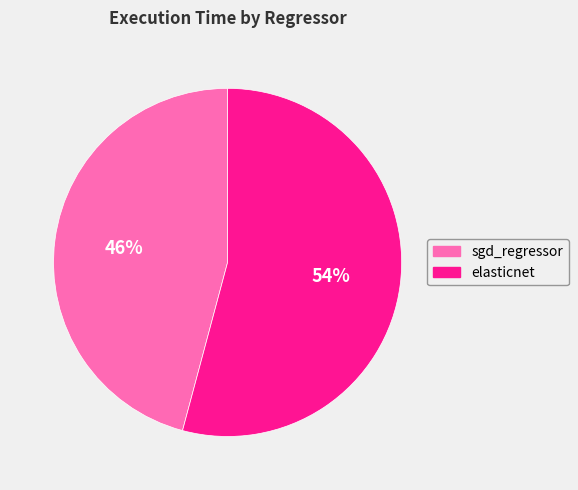

Which slice represents more than half of the pie?

elasticnet